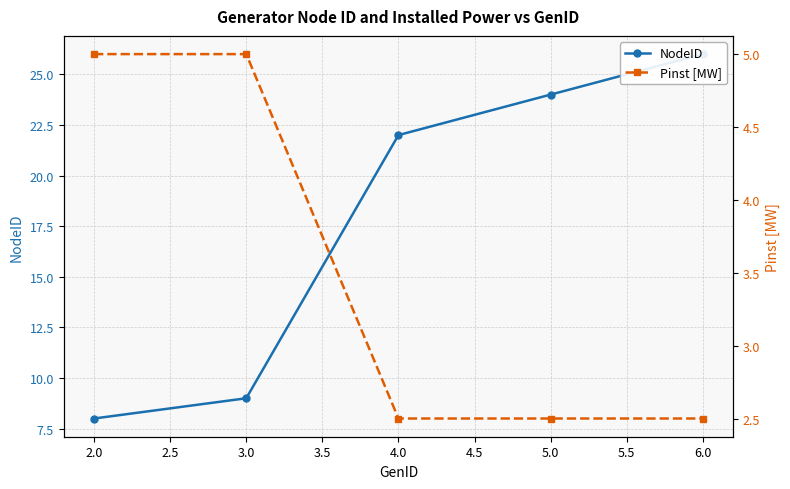

What is the smallest value displayed?

2.5